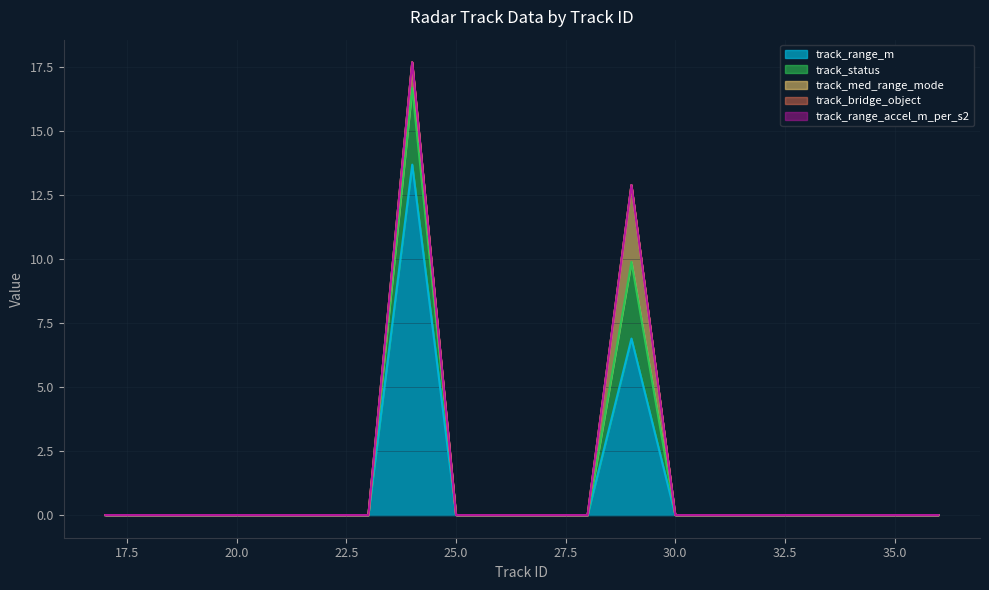

How many positive values does the track_med_range_mode series have?

2